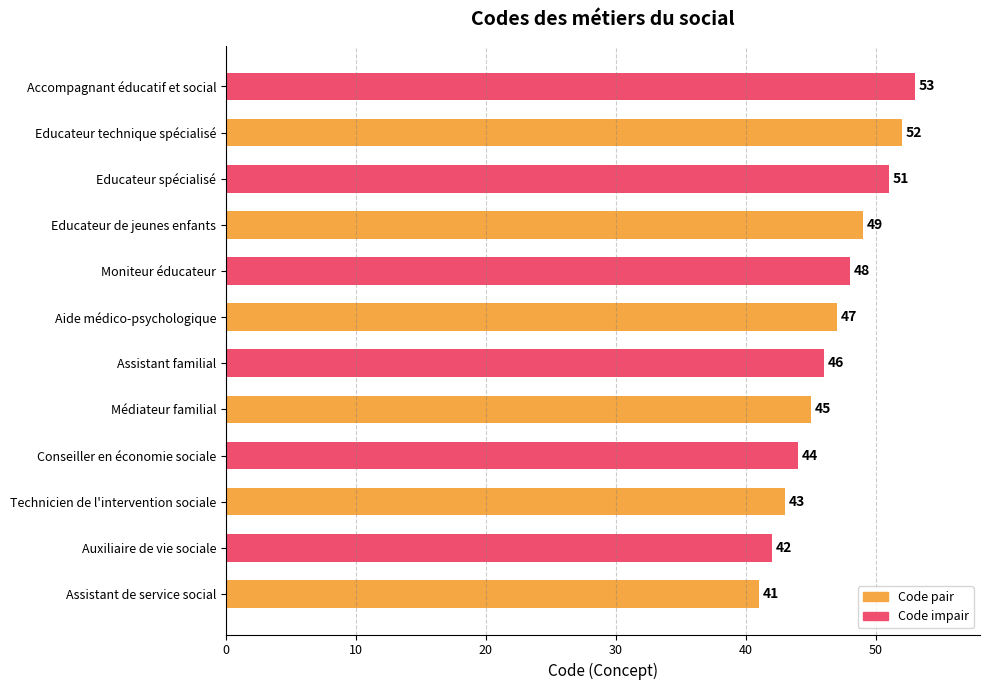

What is the maximum value shown in the chart?

53